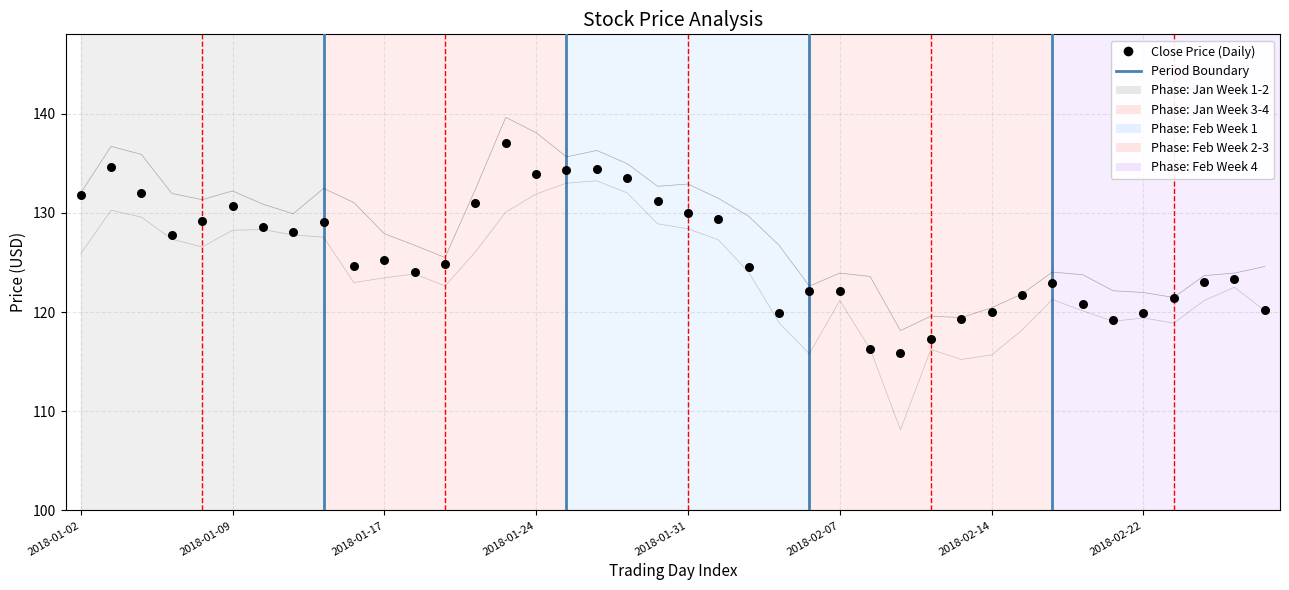

Is the value of Low at 23 greater than the value of Close Price at 2018-01-09?

No